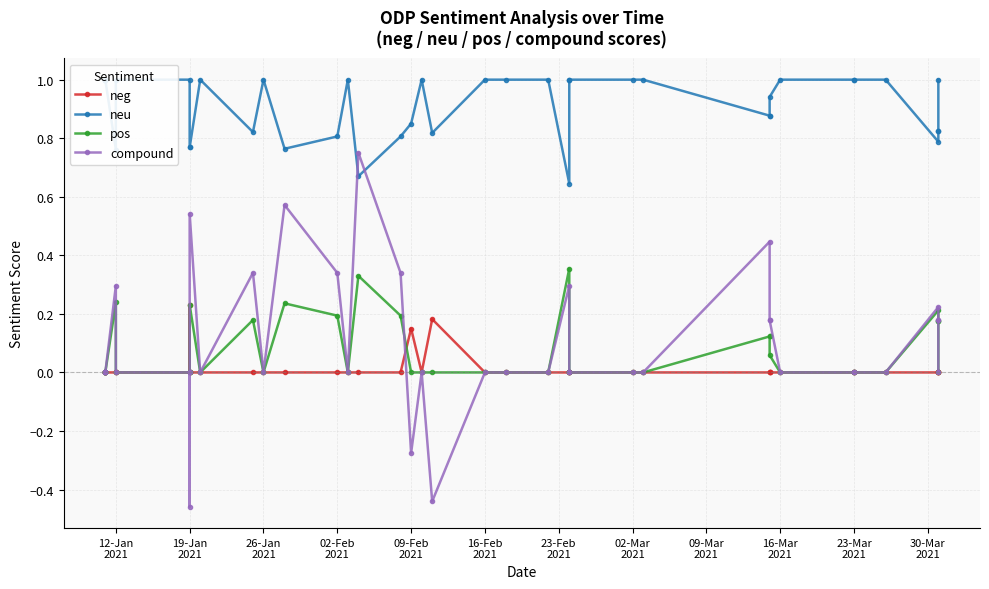

What are all the series names shown in the legend?

neg, neu, pos, compound